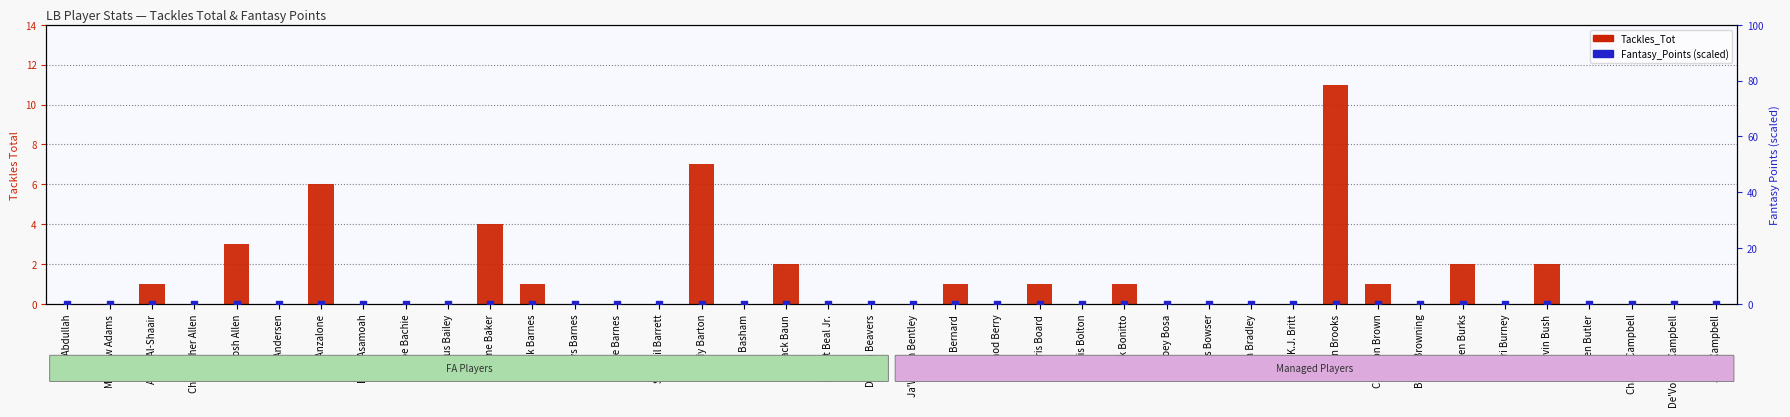

Which series contains the highest Y value?

Tackles_Tot